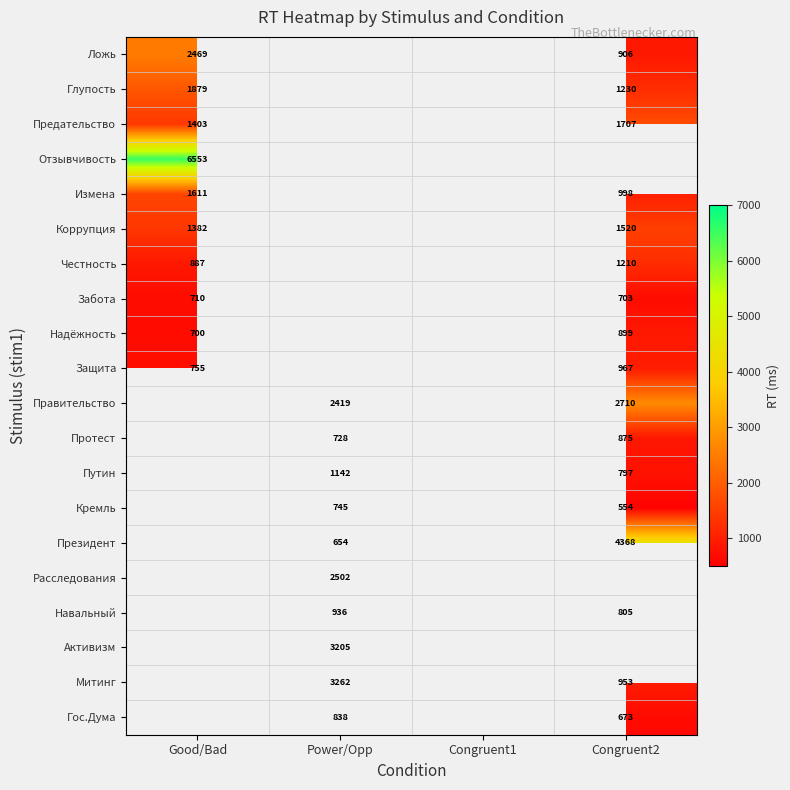

Is it true that Предательство equals 902 at Congruent2?

False